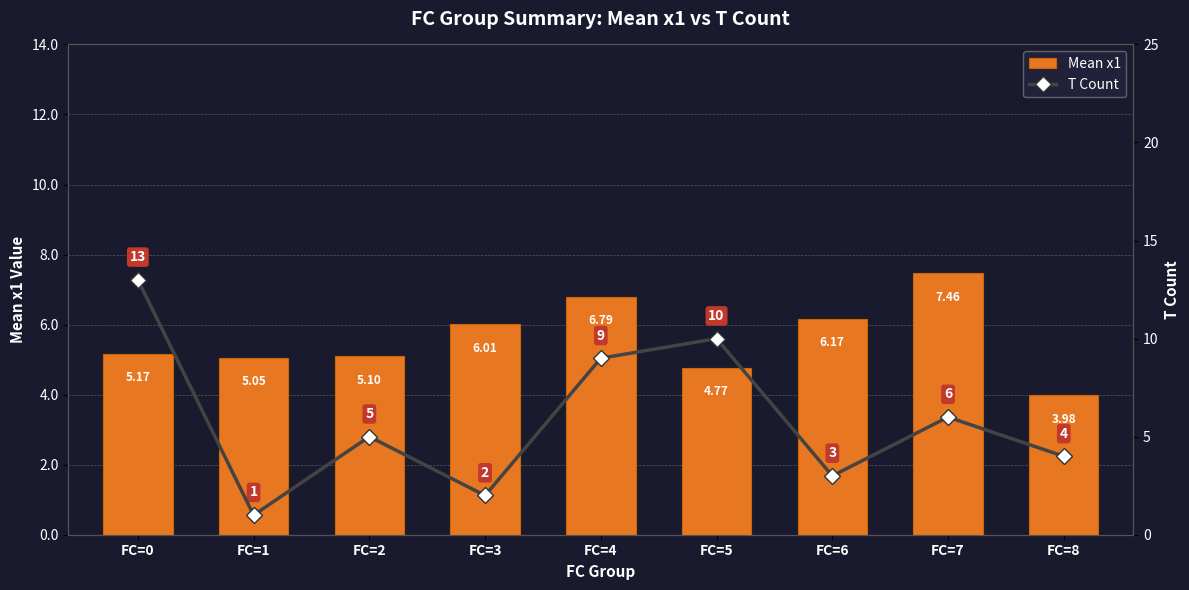

How many distinct data groups are displayed?

2